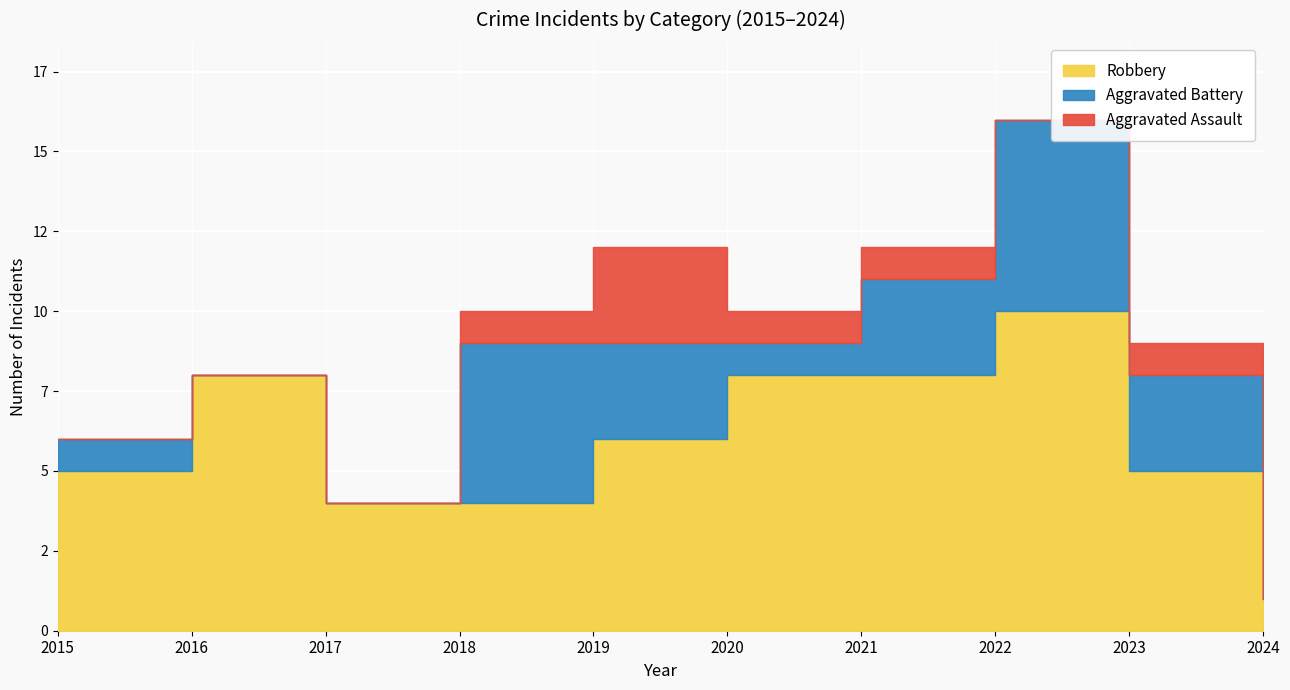

True or false: Aggravated Assault and Aggravated Battery intersect in this chart.

False